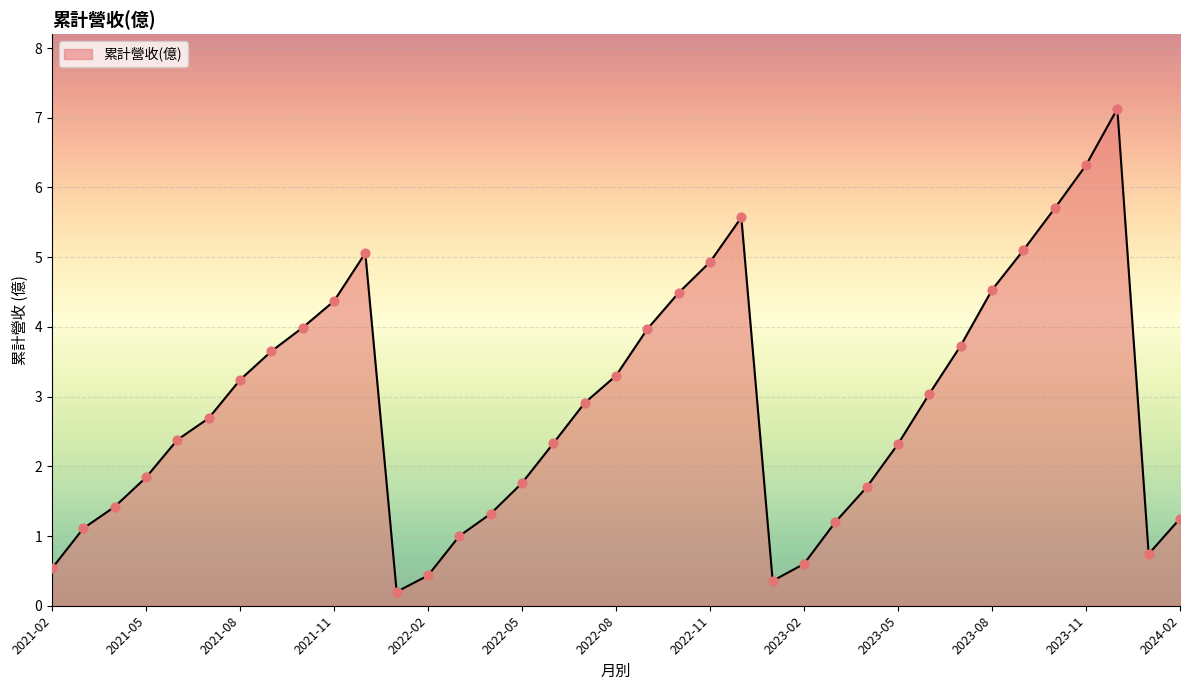

What is the greatest value displayed?

7.1